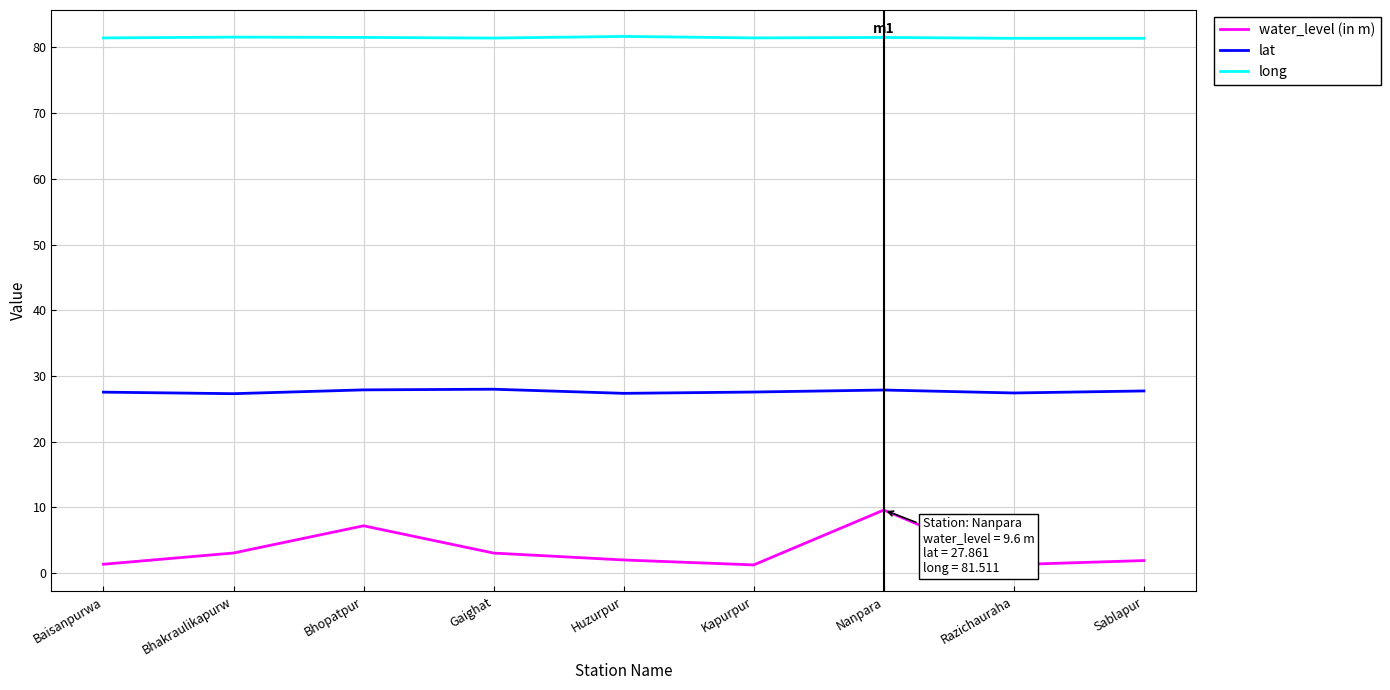

At which category is the sum across all series the highest?

Nanpara